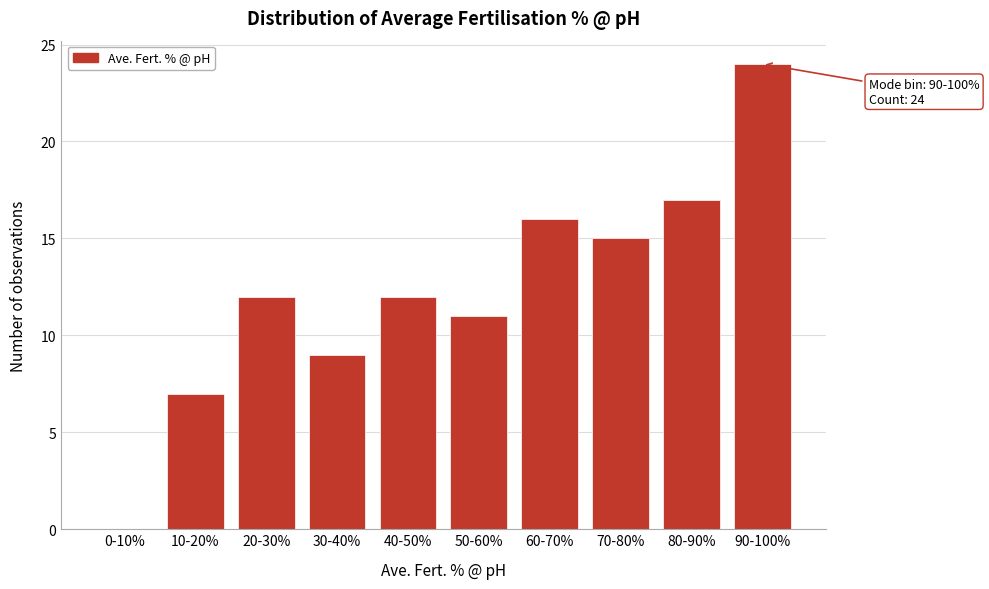

Reading left to right, extract all data points from this chart.

0-10%=0	10-20%=7	20-30%=12	30-40%=9	40-50%=12	50-60%=11	60-70%=16	70-80%=15	80-90%=17	90-100%=24